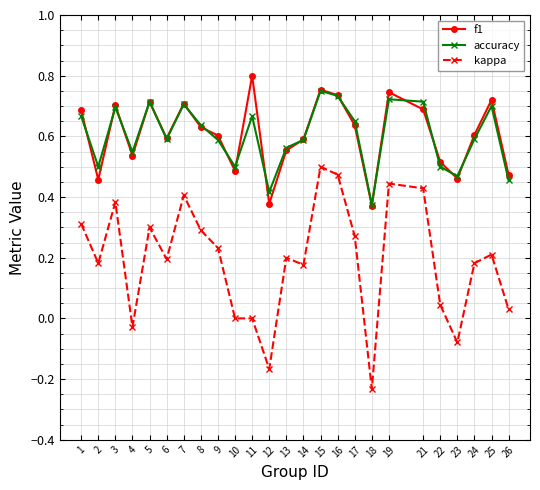

True or false: accuracy has more than 1 interior local peaks.

True